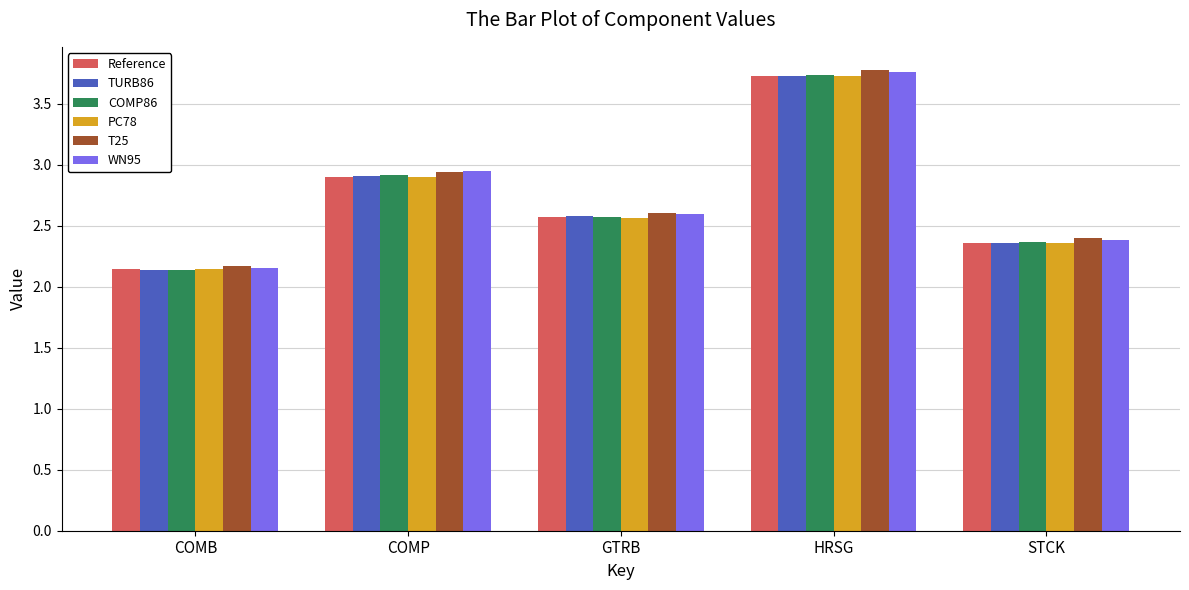

Rank the categories by Reference value from highest to lowest.

HRSG, COMP, GTRB, STCK, COMB